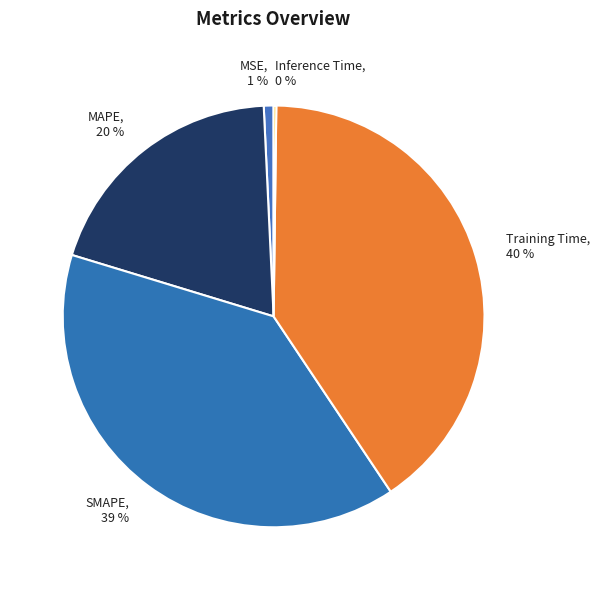

Between MSE and Training Time, which is larger?

Training Time